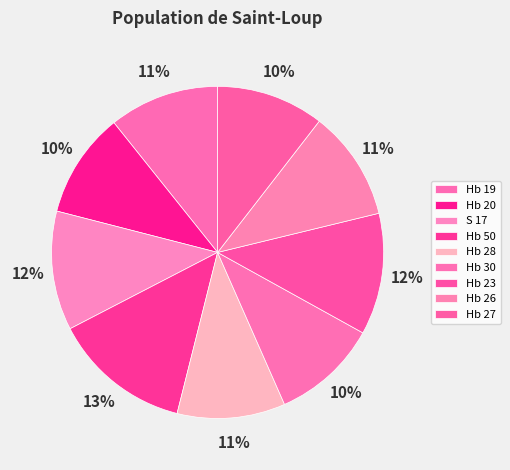

Do Hb 19 and Hb 50 together represent more than half of the pie?

No